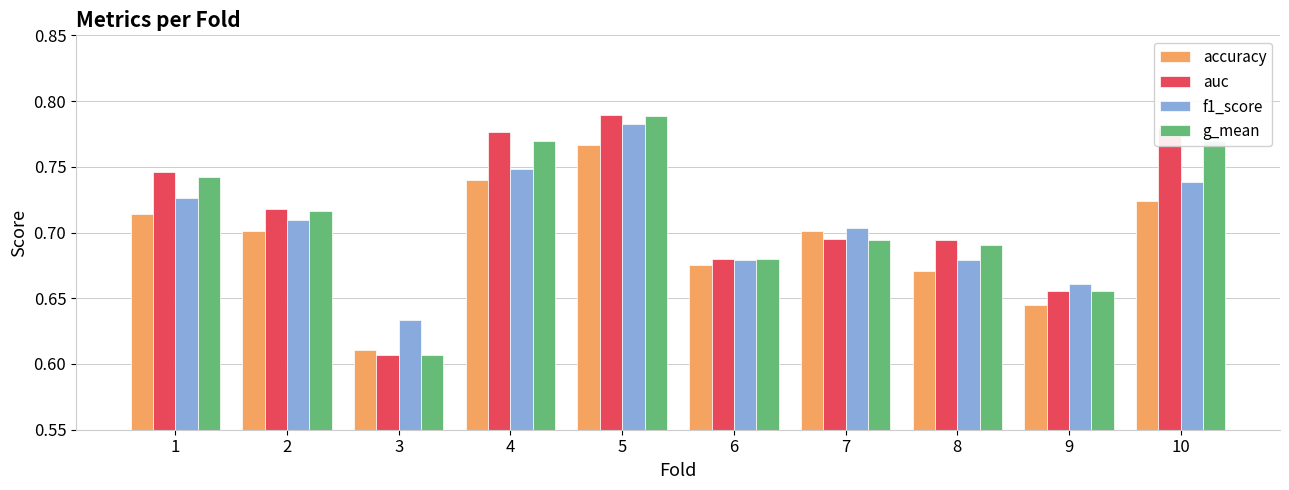

Is it true that g_mean equals 0.5 at 4?

False